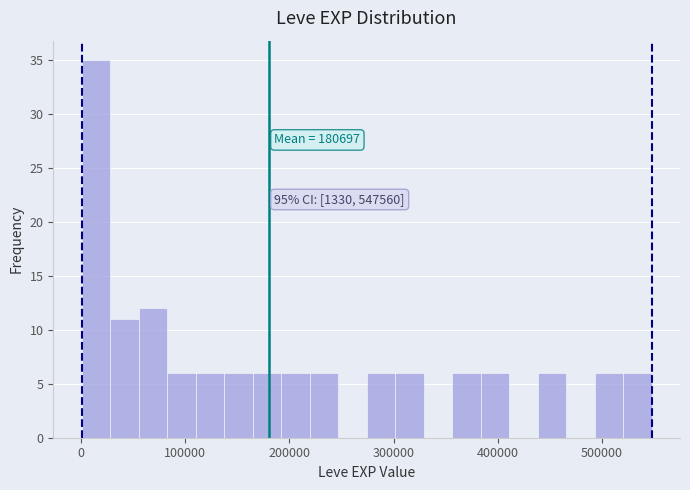

Read against the x-axis, roughly where is the centre of the tallest bar?

10000